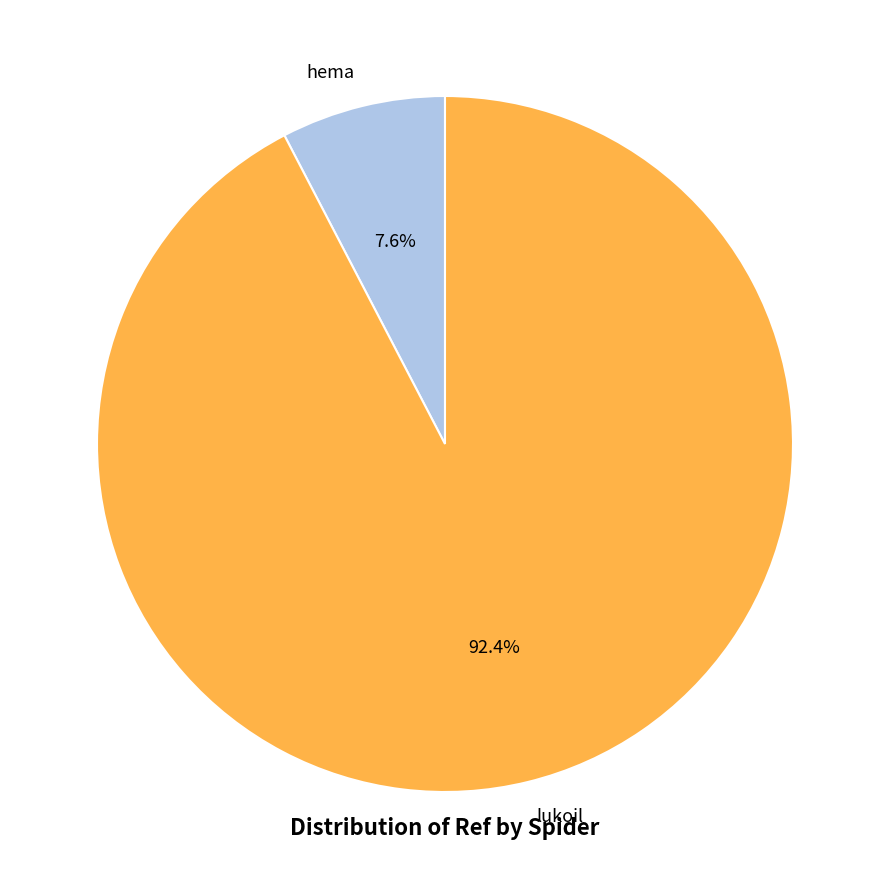

To the nearest percent, what is the difference between the hema and lukoil slice percentages?

85%